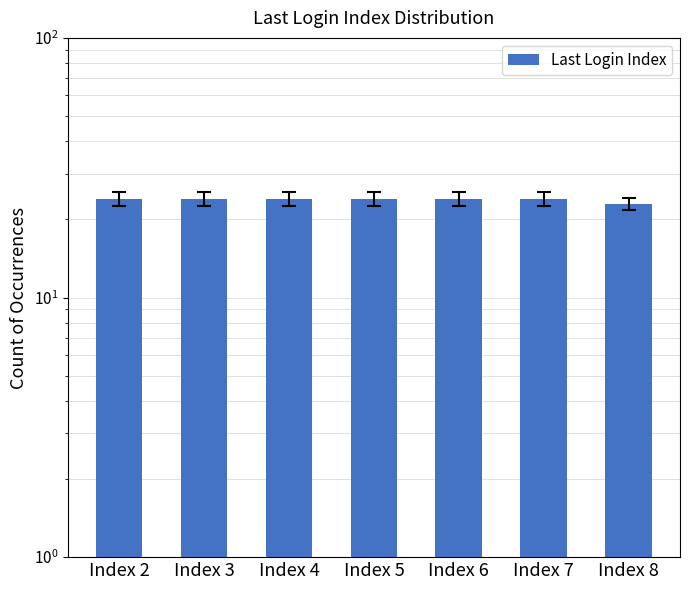

Rank the categories by value from lowest to highest.

Index 8, Index 2, Index 3, Index 4, Index 5, Index 6, Index 7